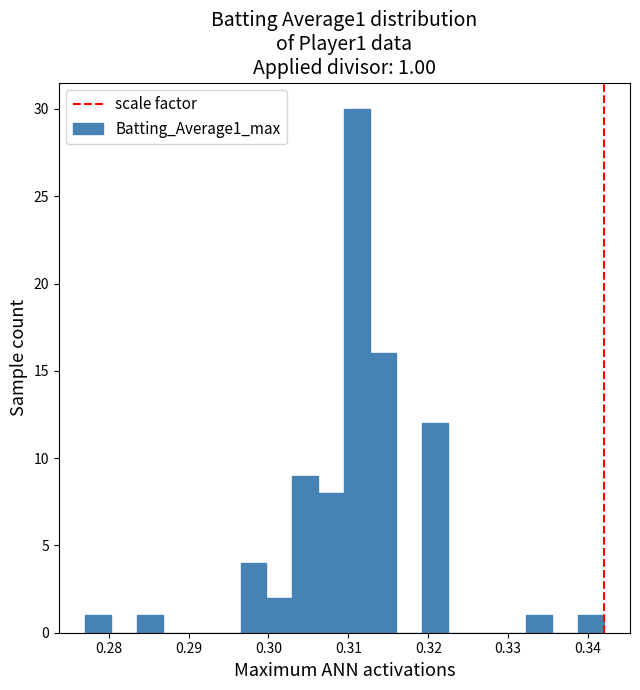

Read against the x-axis, roughly where is the centre of the tallest bar?

0.311